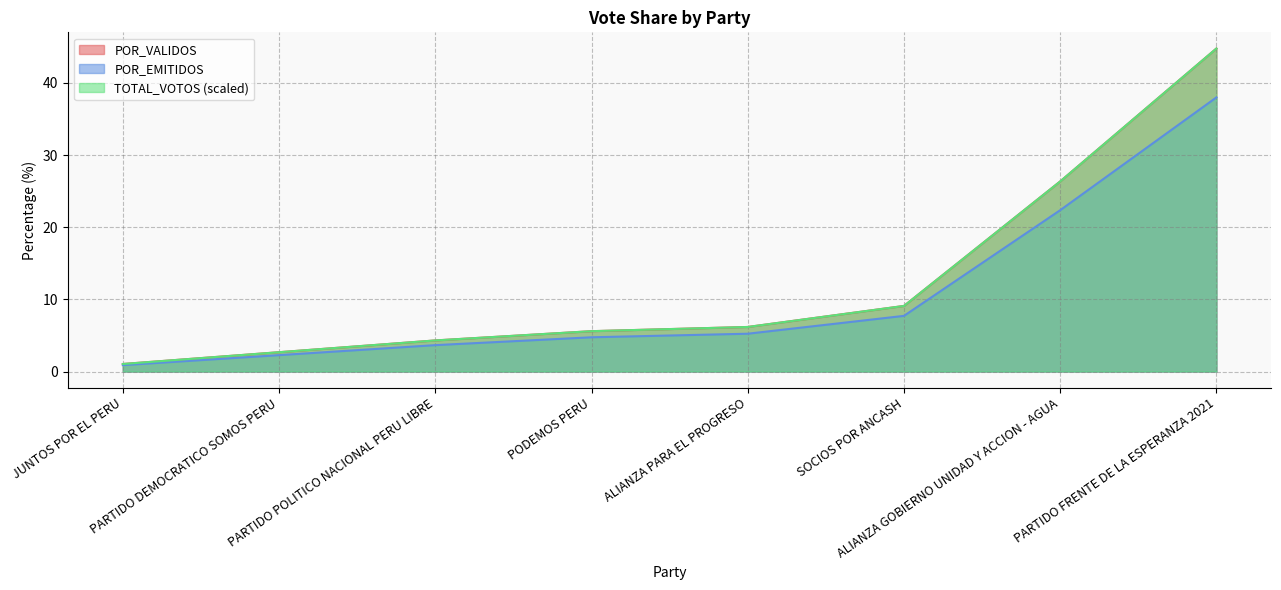

Does the chart display data point markers on the line(s)?

No